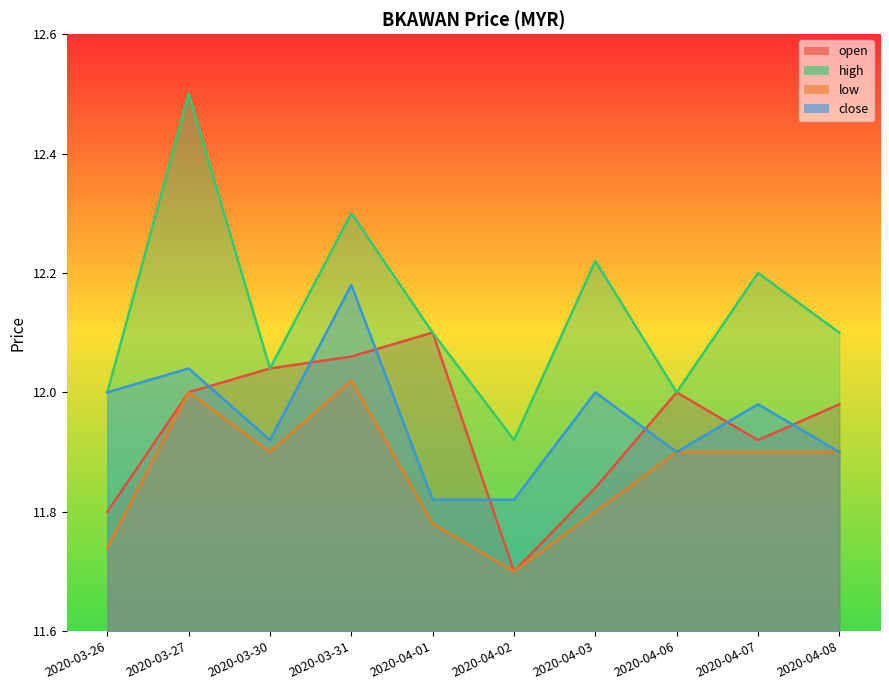

What is the sum of all open values?

119.4